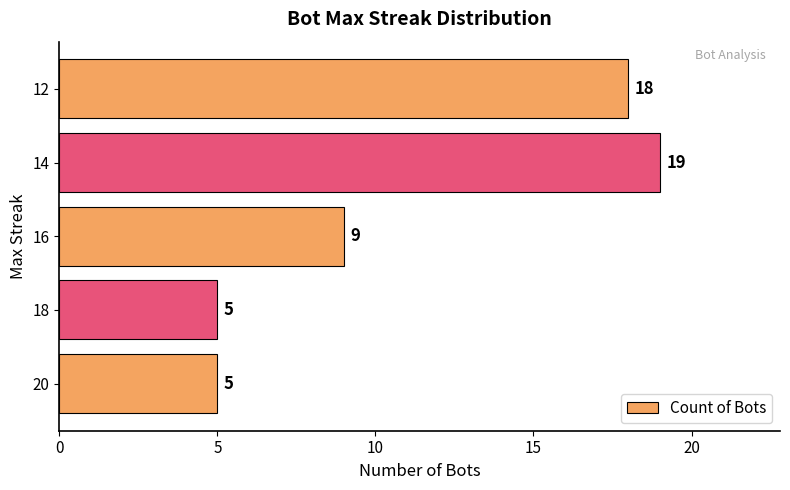

The value at 12 is 28. True or false?

False